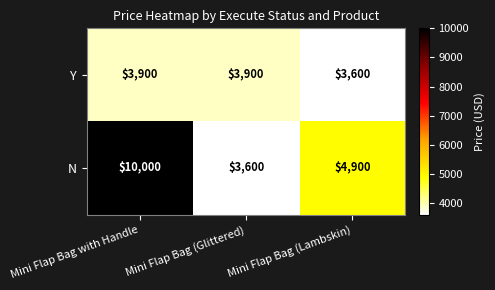

List the series in order of their overall mean, lowest first.

Y, N